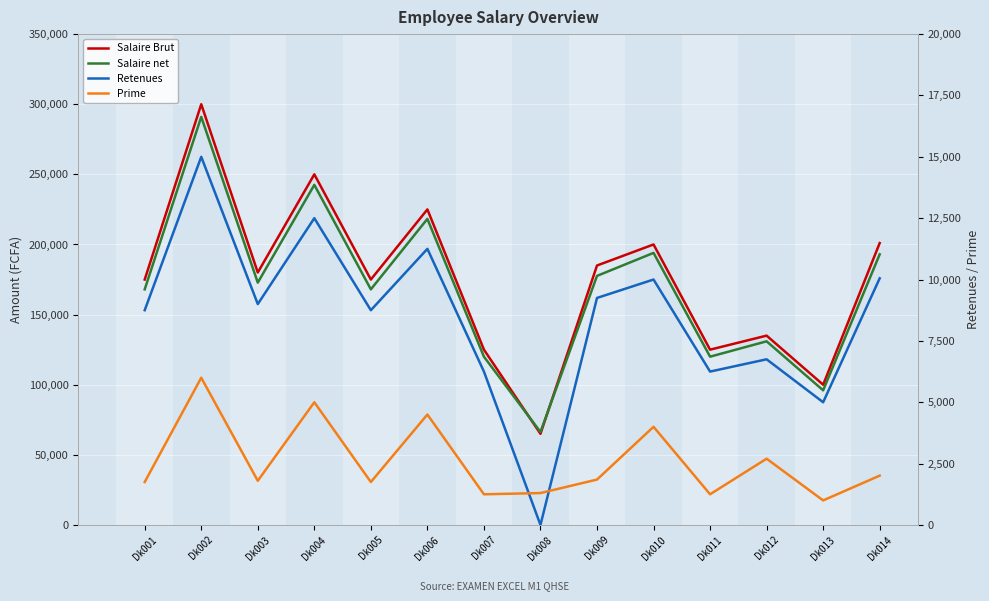

What is the greatest value displayed?

300000